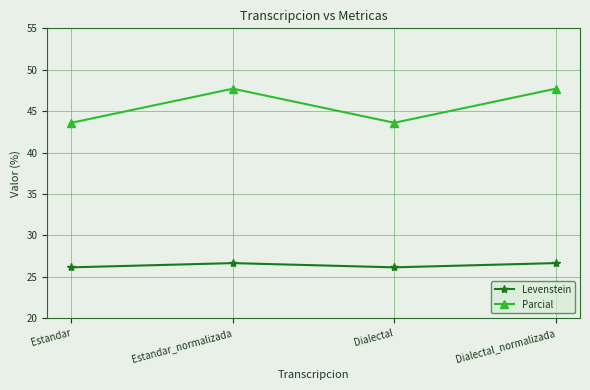

True or false: Levenstein has more than 2 points higher than both neighbors.

False